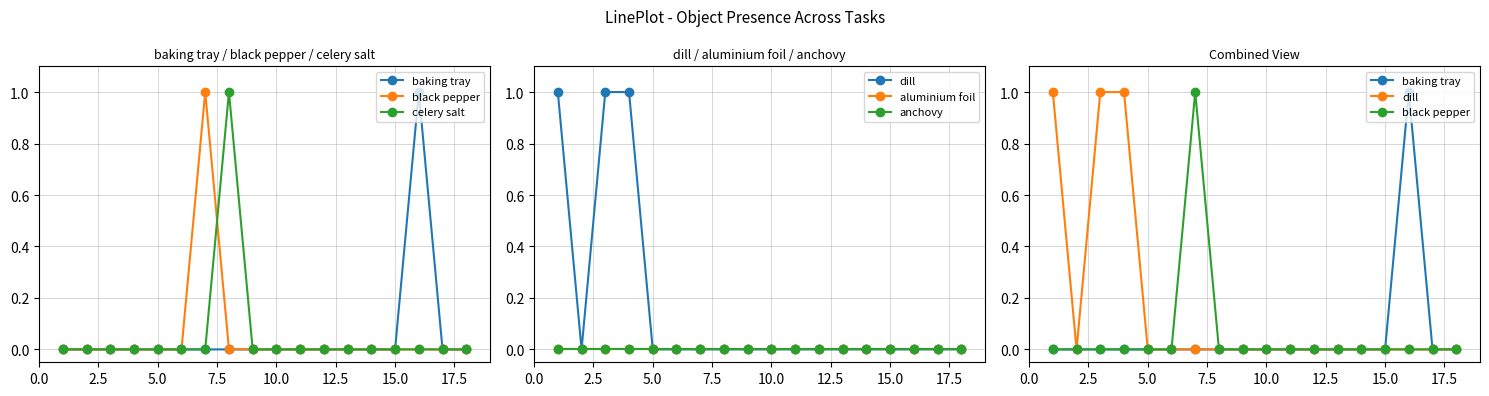

The celery salt series shows 1 at 2.5. True or false?

False